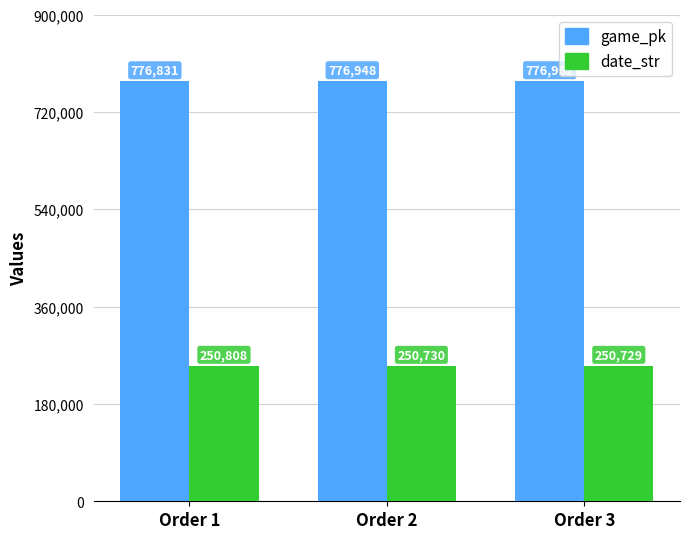

What is the difference between the game_pk values at Order 1 and Order 3?

131